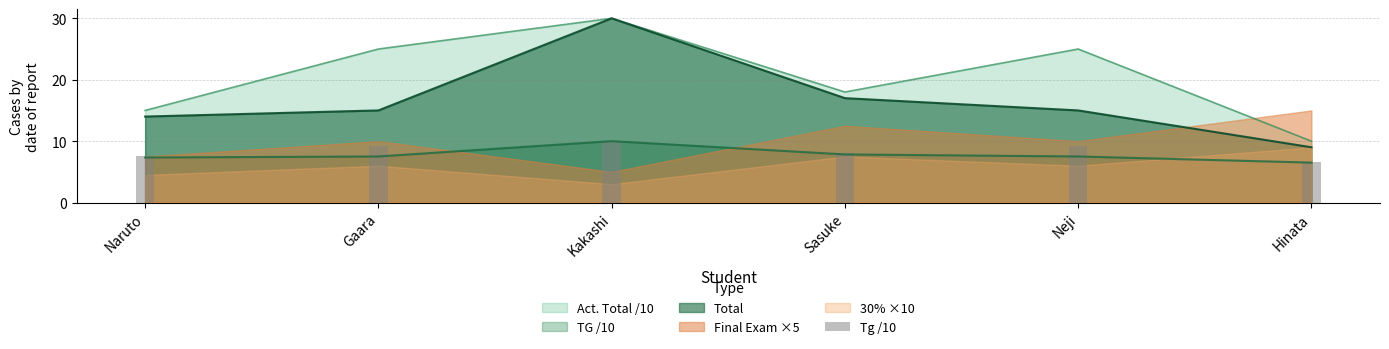

At which label does TG /10 reach its minimum?

Hinata